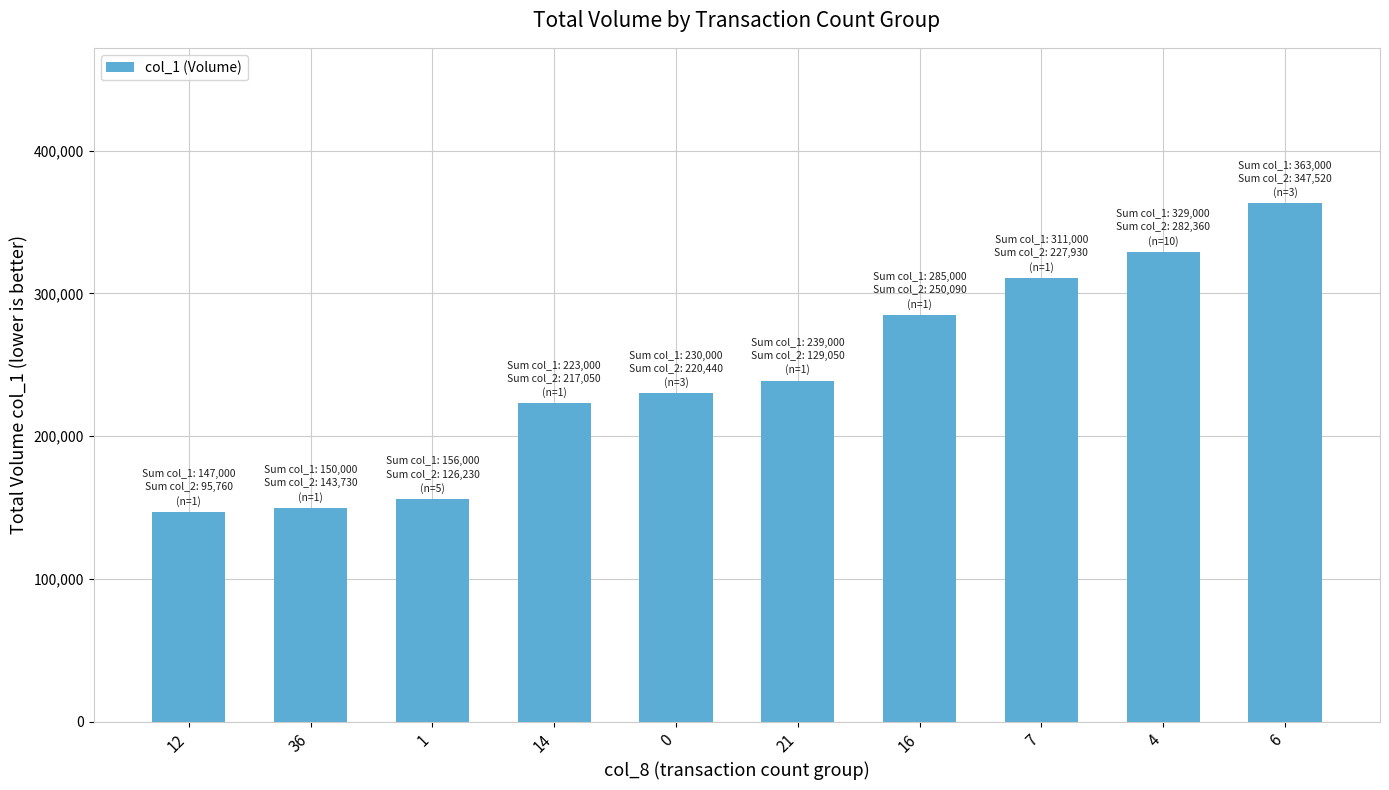

What is the sum of all values?

2433000